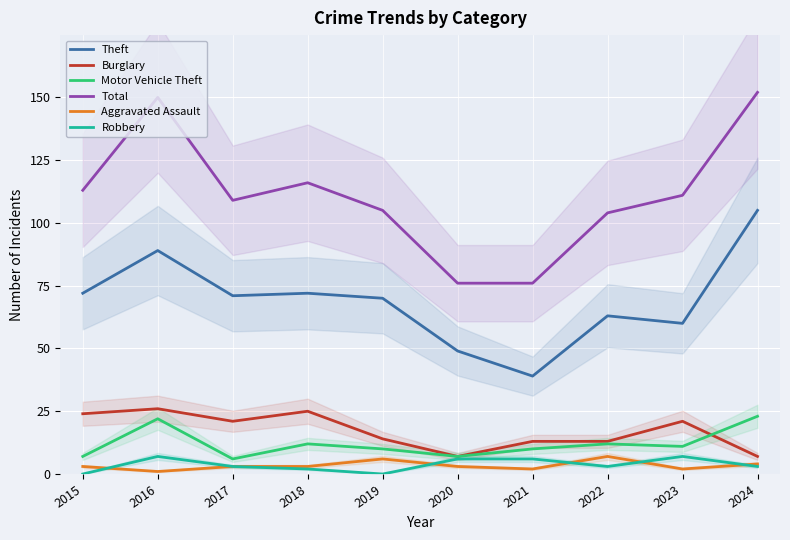

Which series has the largest range (max minus min)?

Total